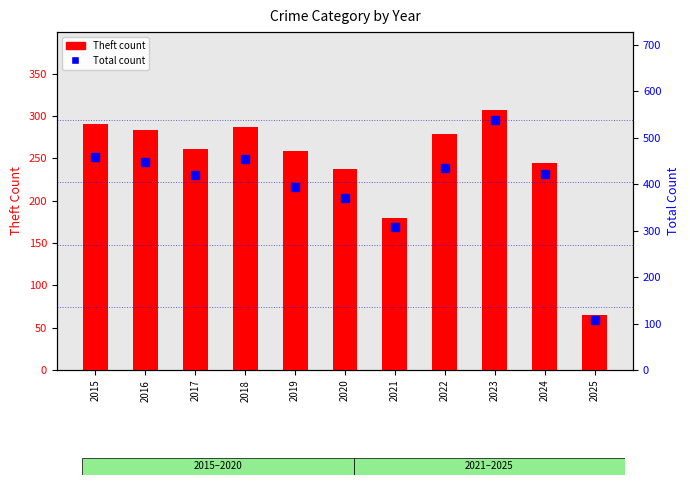

Is the value of Theft count at 2018 greater than the value of Total count at 2020?

No